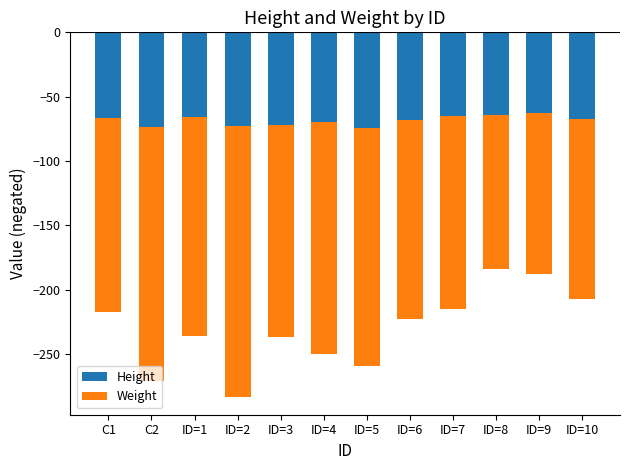

List the series in order of their peak value, highest first.

Height, Weight